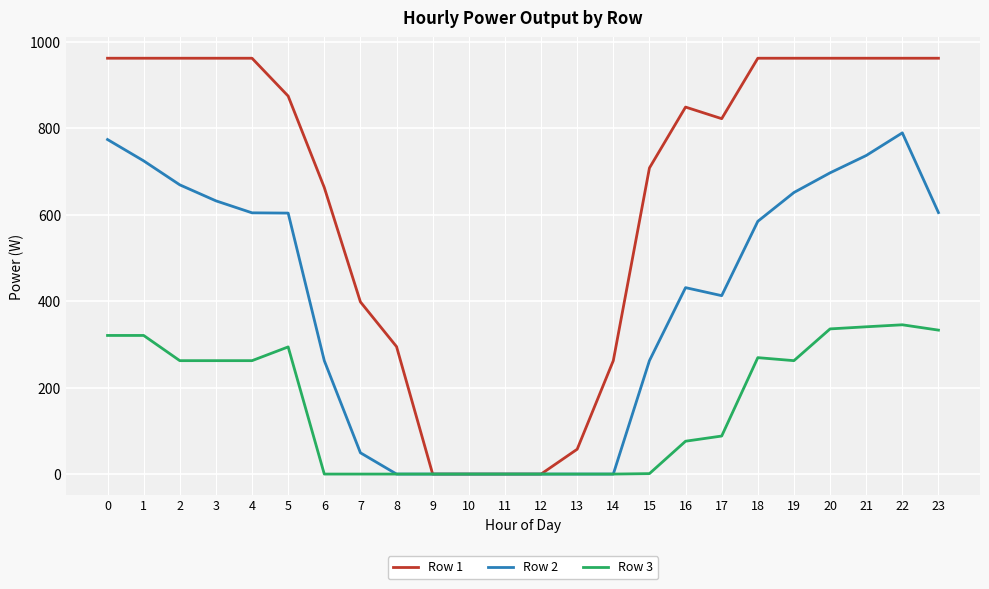

Which series has the largest total across all categories?

Row 1